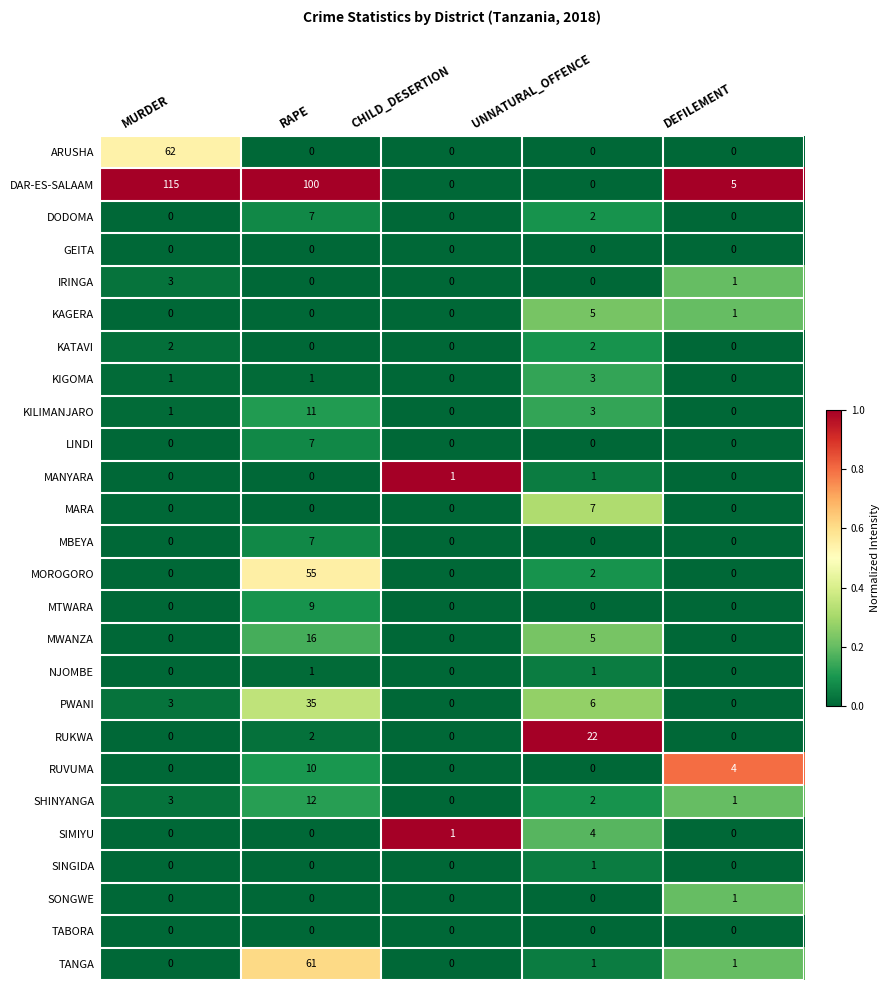

Count the SIMIYU values in the range 0 to 1.

4